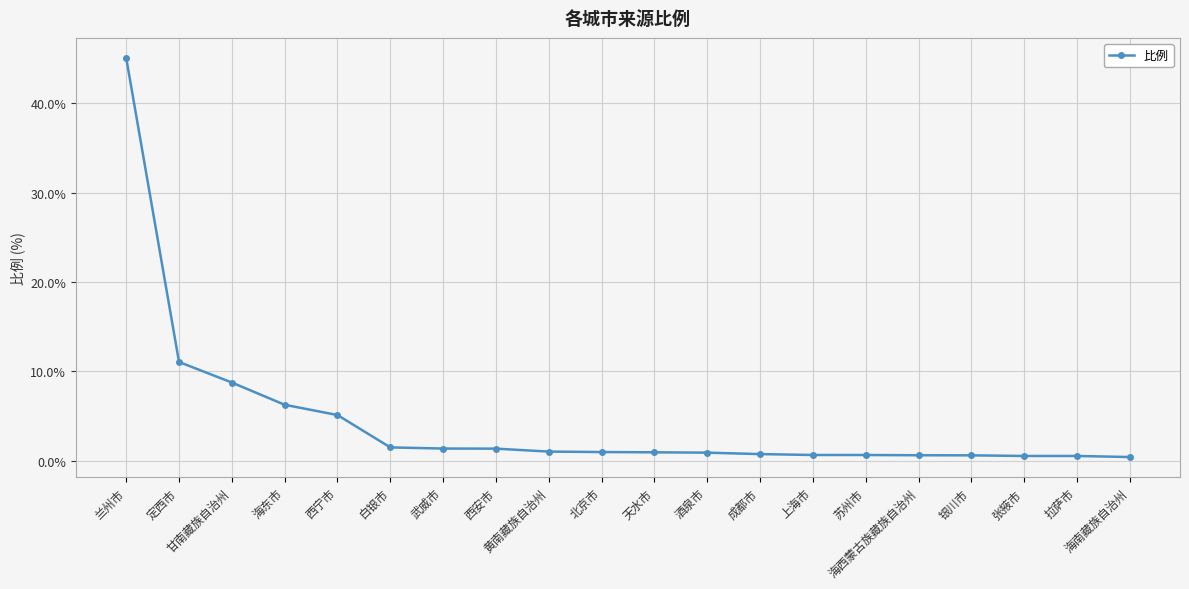

What is the sum of all values?

89.0